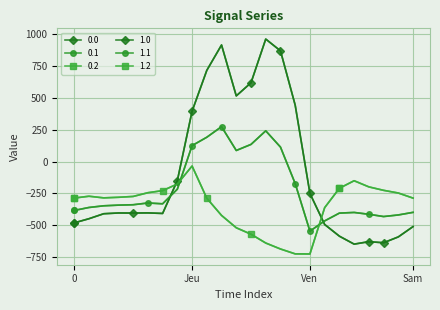

What is the maximum value shown in the chart?

962.7